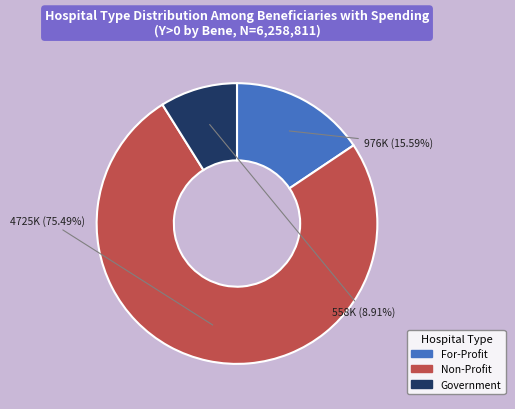

Between Government and Non-Profit, which is larger?

Non-Profit